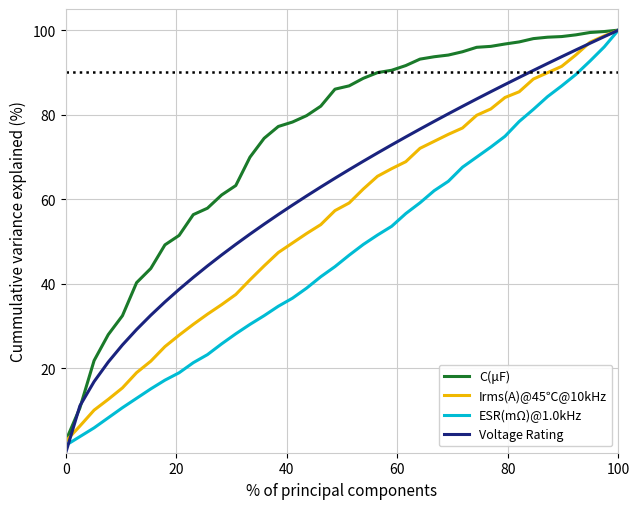

What is the greatest value displayed?

100.0